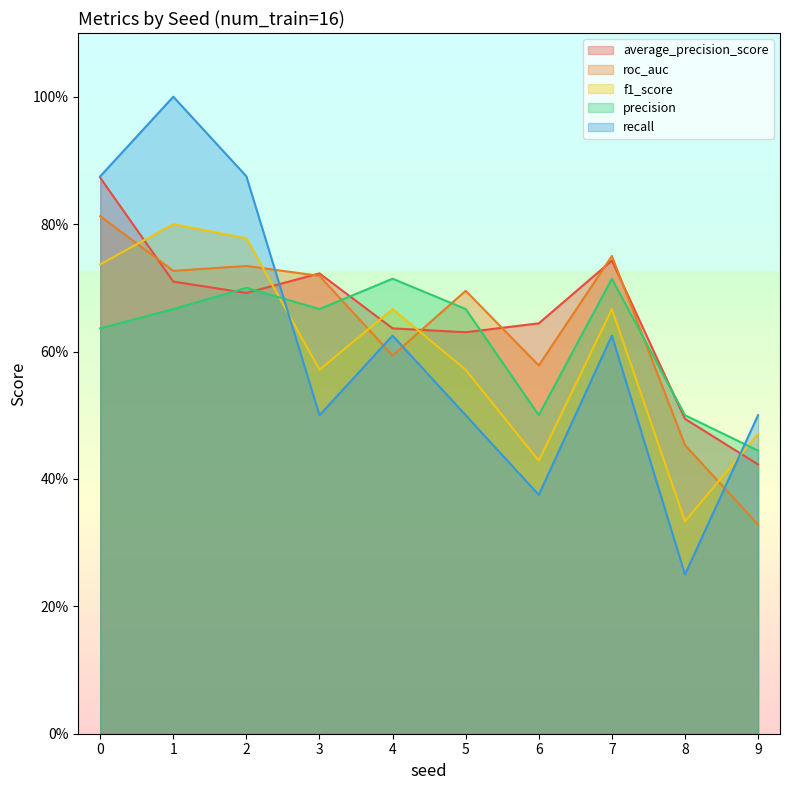

What is the maximum value for average_precision_score?

0.9